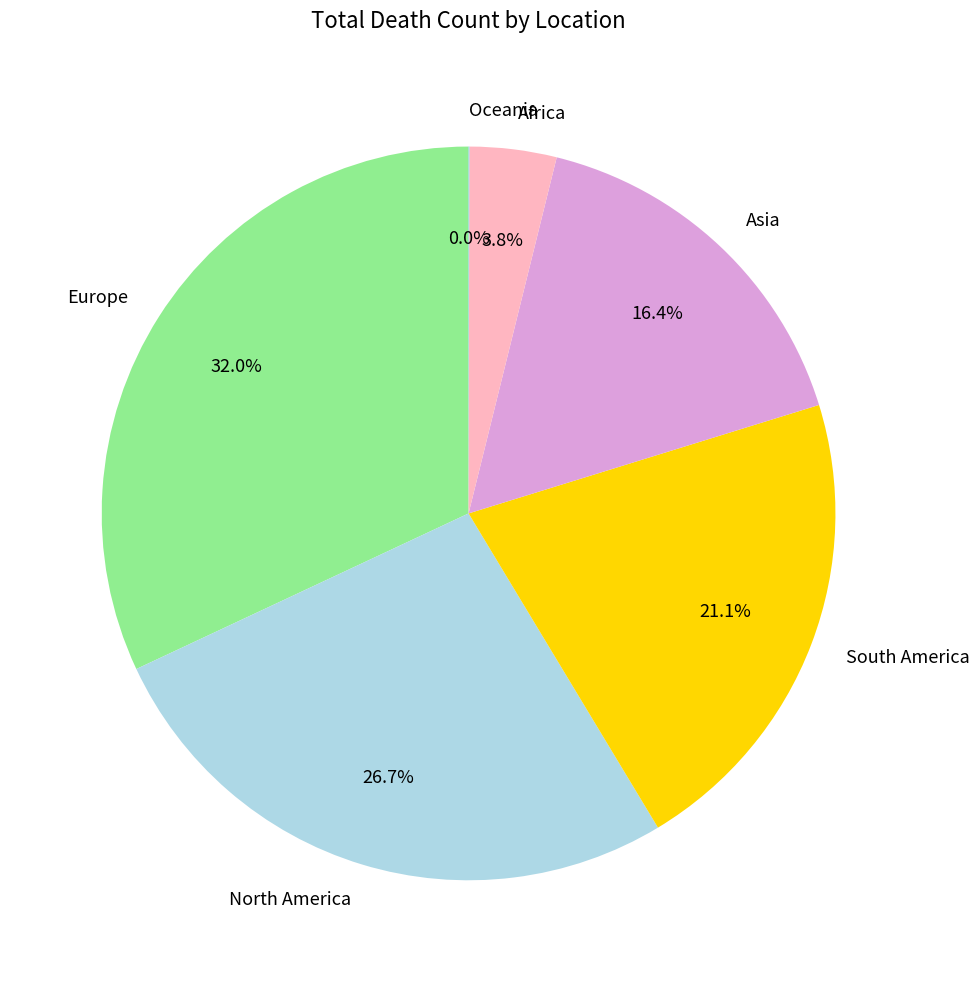

What percentage is NOT represented by Africa?

96.2%